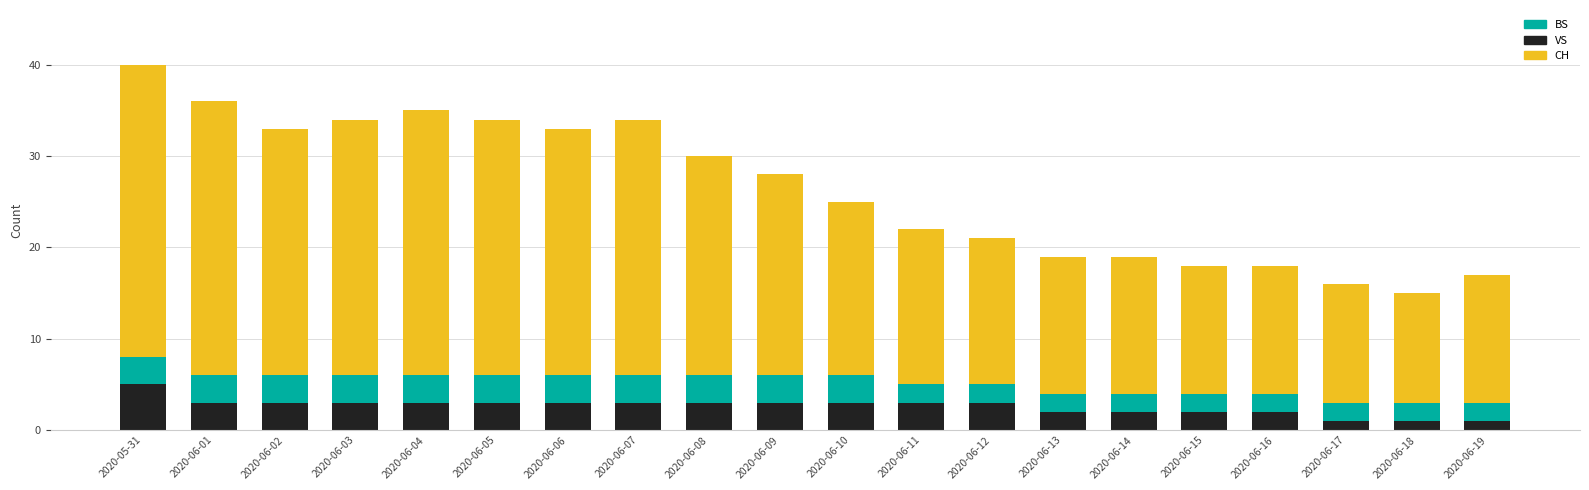

At which label does VS reach its peak?

2020-05-31